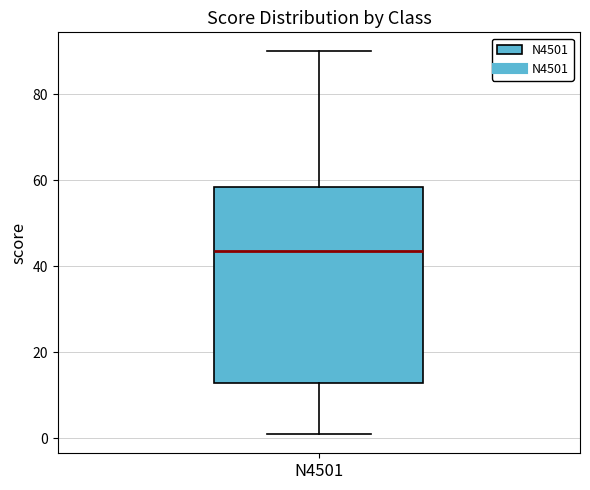

Transcribe this box plot: give where the median line is, the range the box spans, and where the two whiskers end, as read against the y-axis. The values are not printed on the chart, so give them approximately, as read against the axis.

median 44, box 14 to 58, whiskers 2 to 90